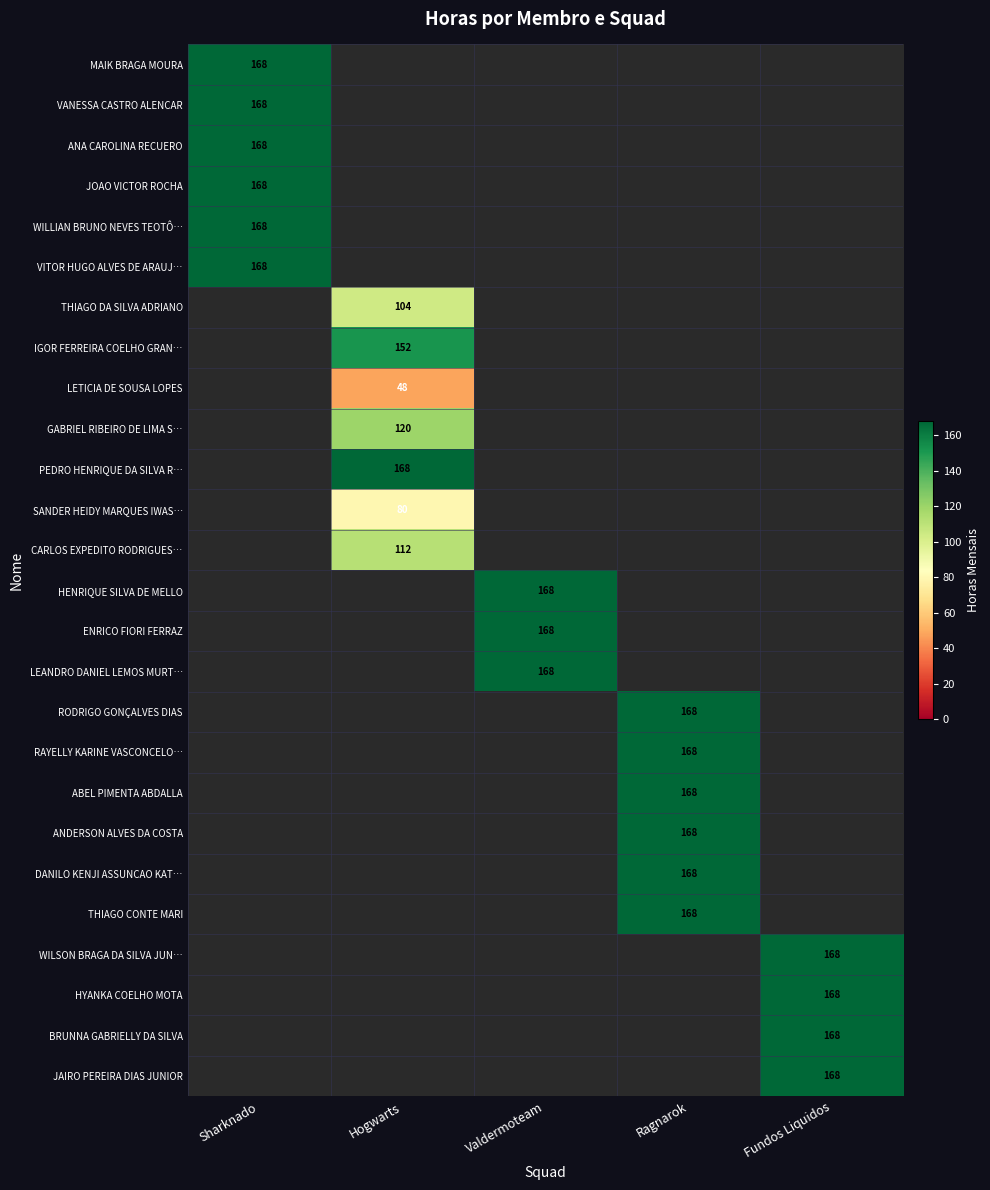

True or false: WILSON BRAGA DA SILVA JUN… has a value of 168 at Fundos Liquidos.

True